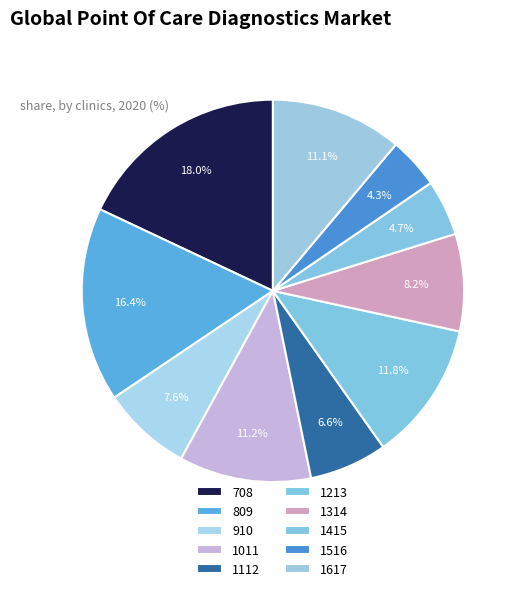

Which slice is the largest?

708